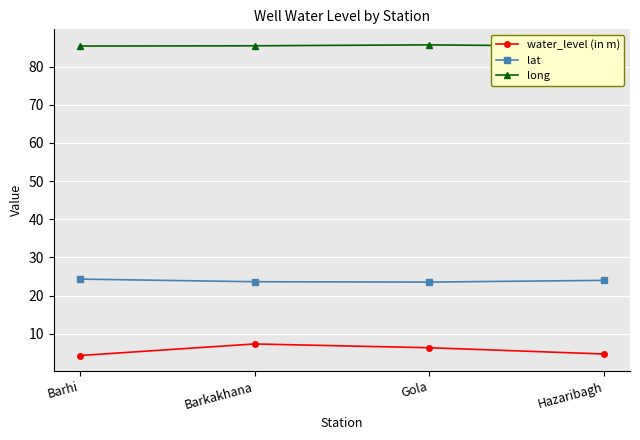

What is the maximum value shown in the chart?

85.7